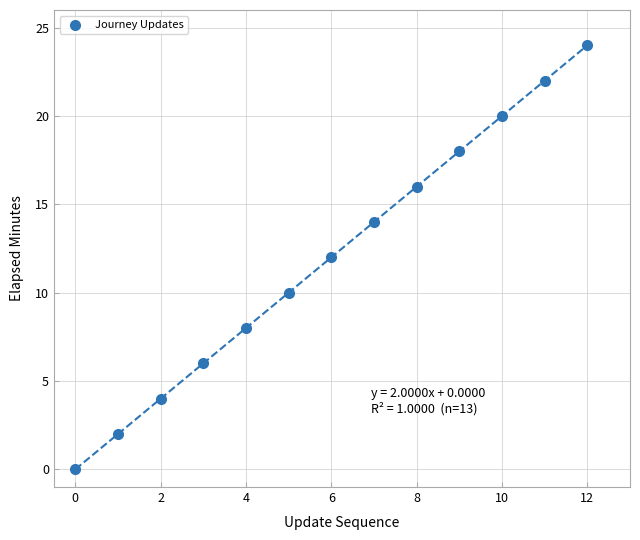

What is the range of Y values (max minus min)?

24